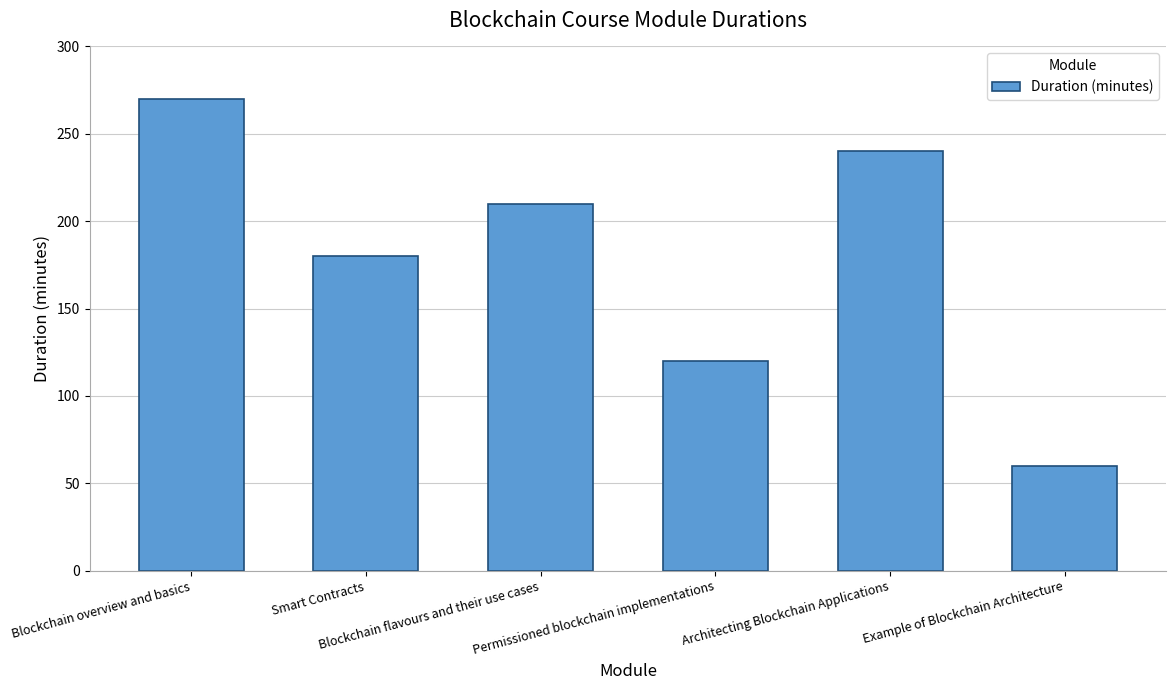

What is the approximate value at Permissioned blockchain implementations?

120